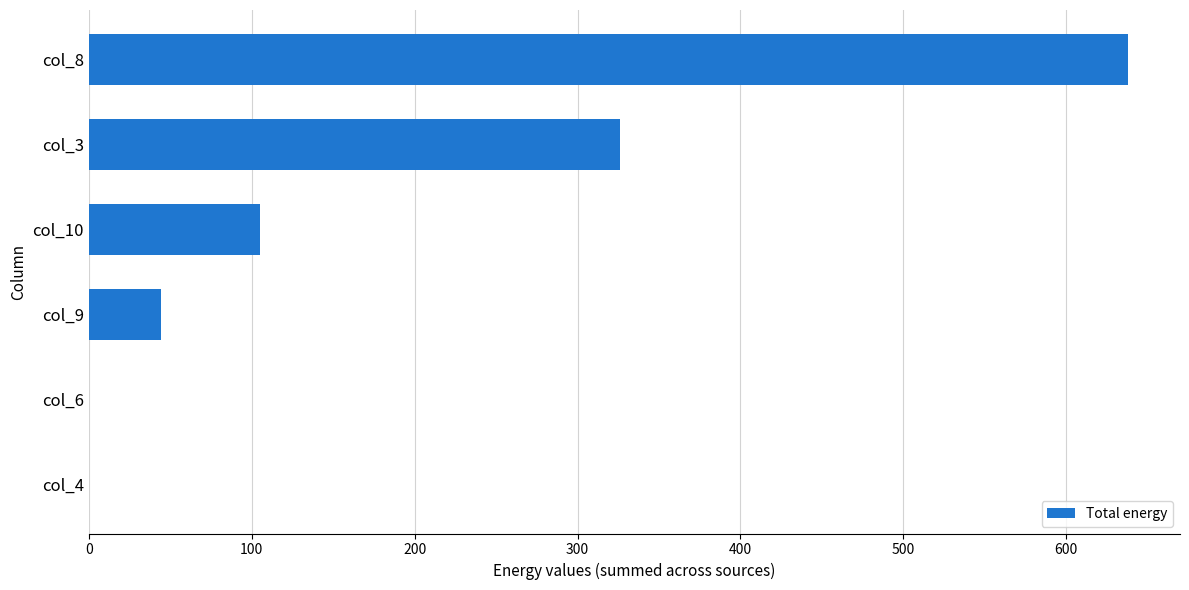

Count the number of categories in the chart.

6